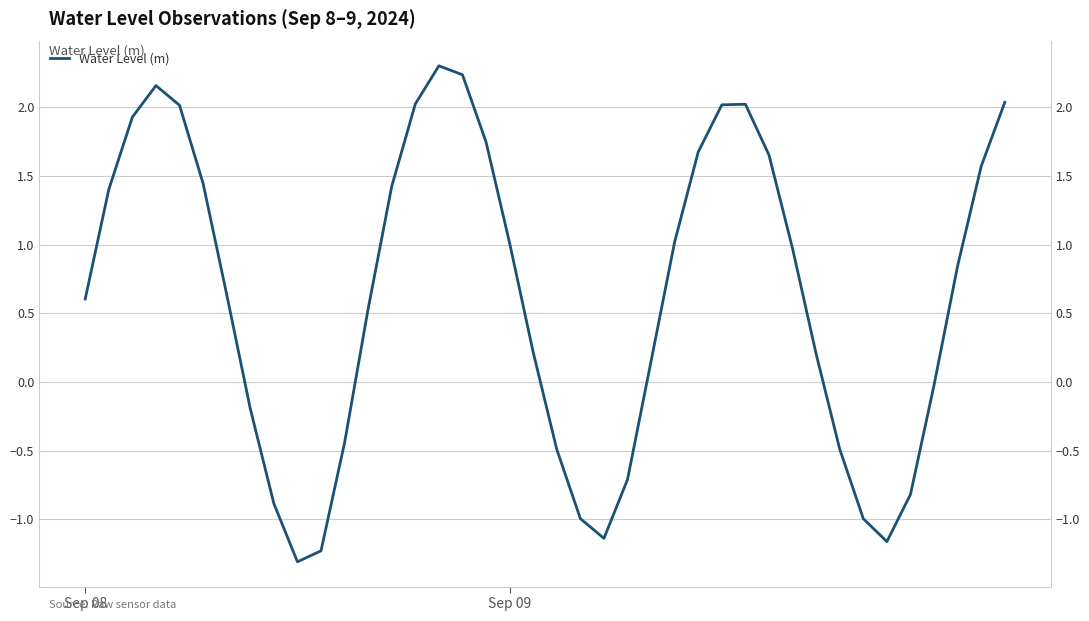

Where does the data first go above 0?

Sep 08